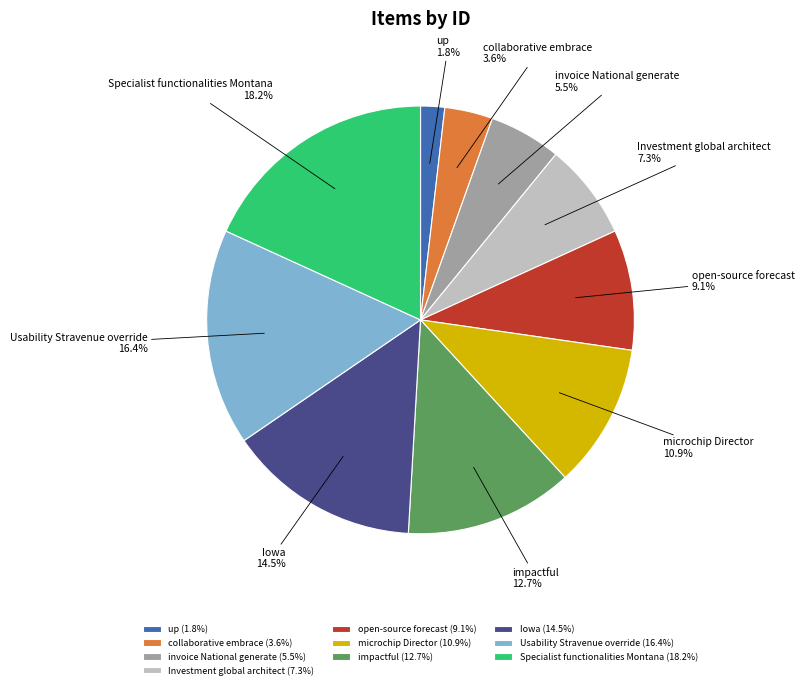

The Investment global architect slice represents 20% of the pie. True or false?

False